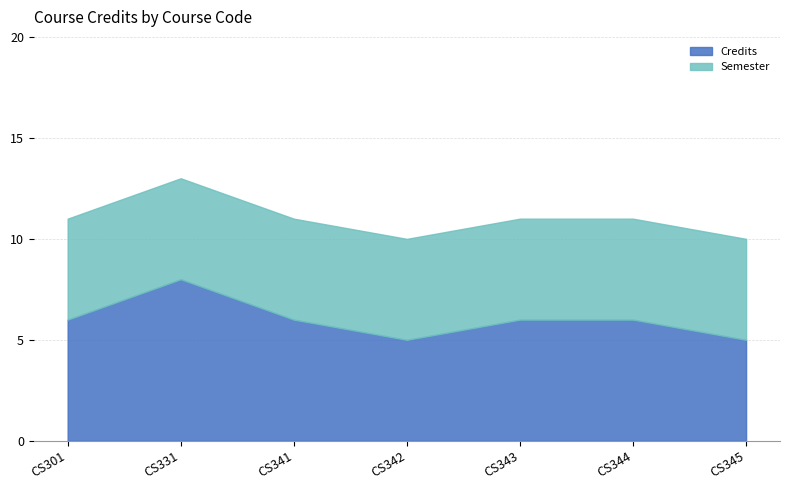

How many categories are shown in the chart?

7